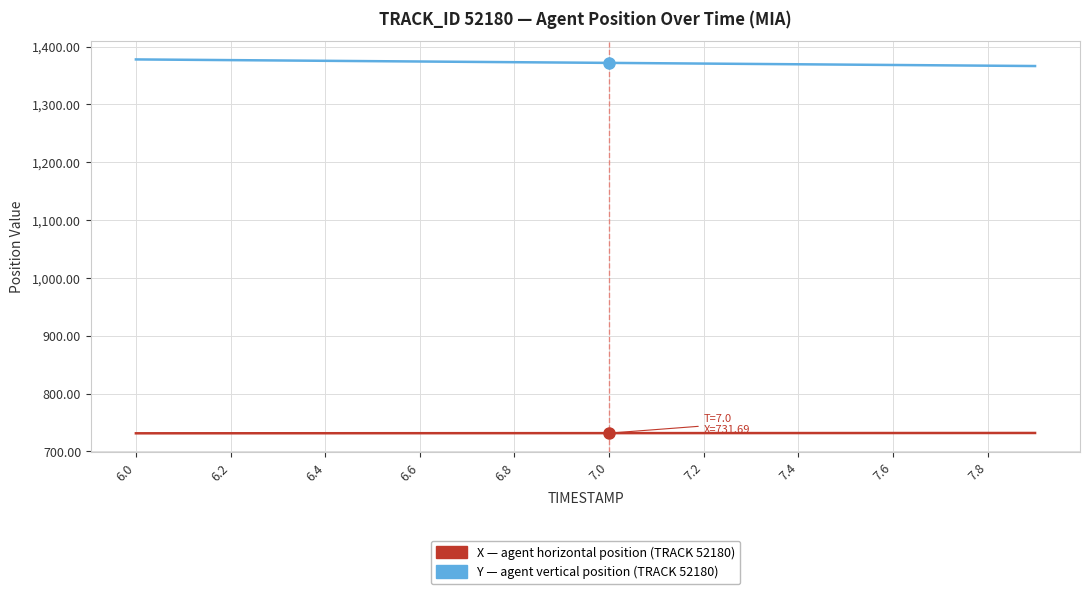

What is the maximum value shown in the chart?

1377.7